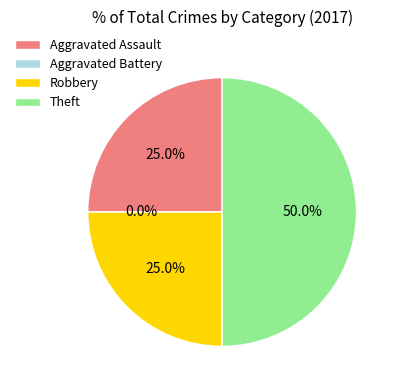

How many segments does this pie chart have?

4